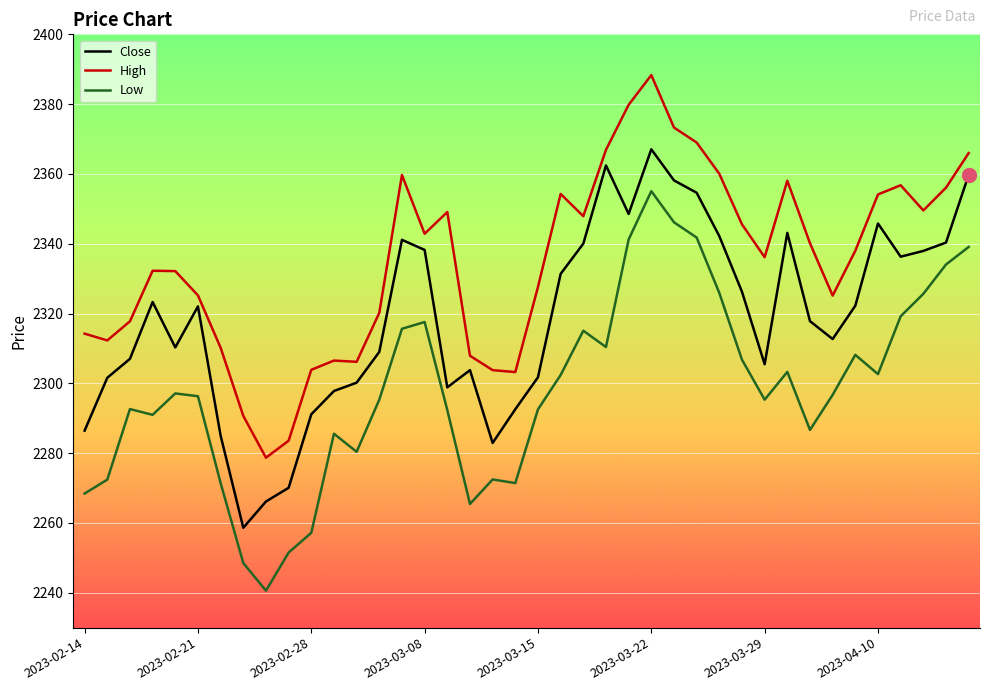

List the series in order of their peak value, highest first.

High, Close, Low